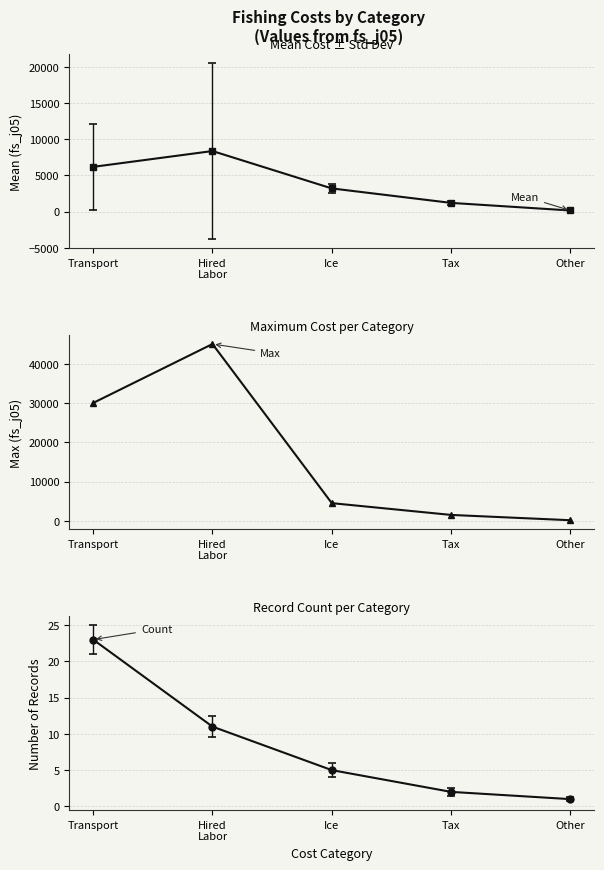

At which label does Count reach its minimum?

Other